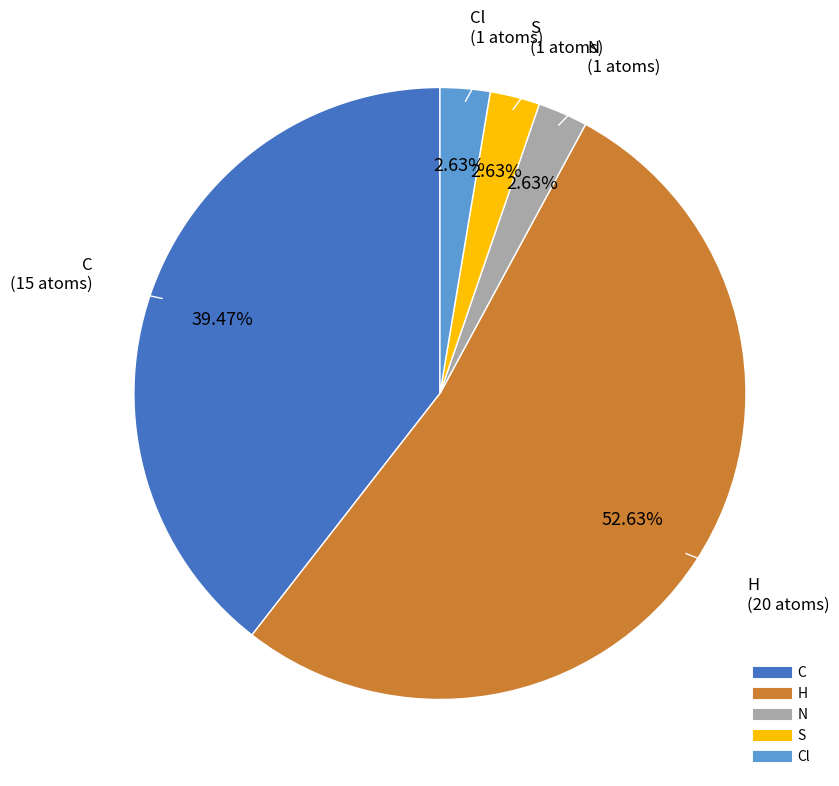

Does any single category account for the majority?

Yes